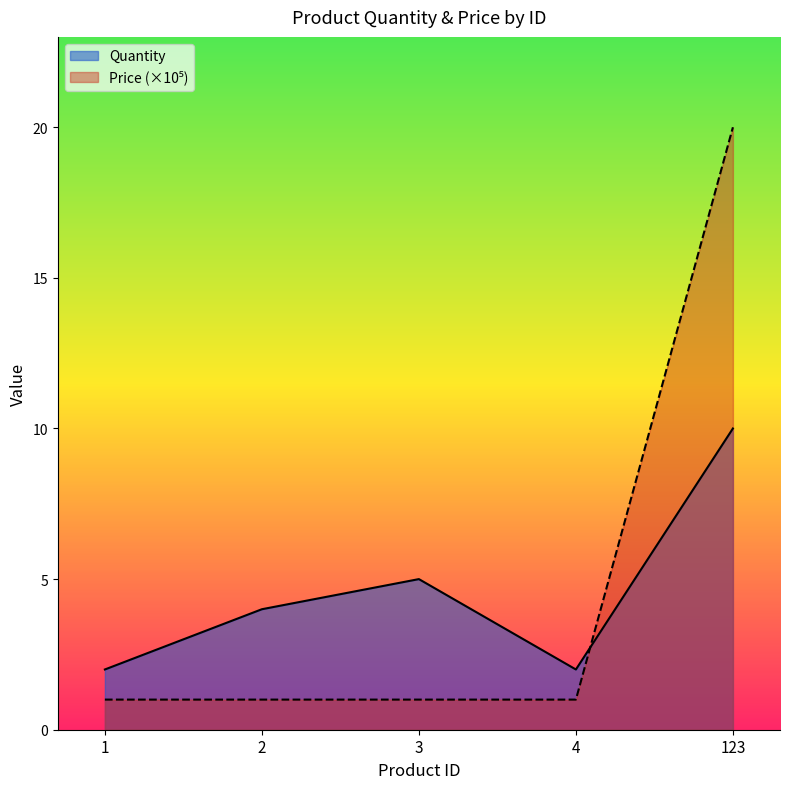

Reading left to right, what are all the values shown in this chart?

Quantity: 1=2	2=4	3=5	4=2	123=10
Price: 1=1	2=1	3=1	4=1	123=20